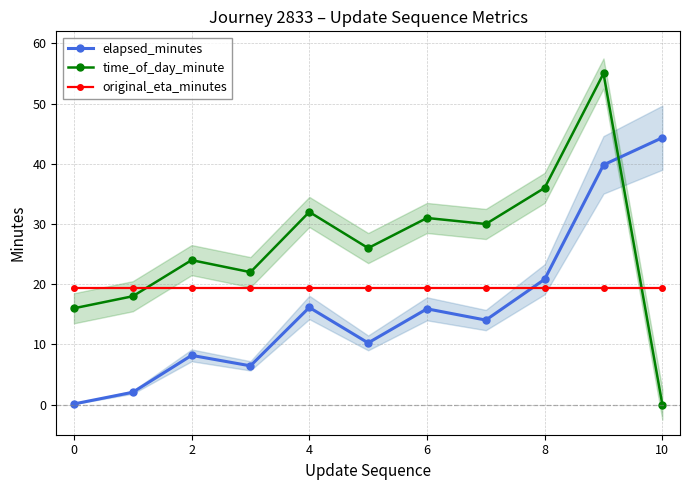

Is the value of elapsed_minutes at 10 greater than the value of time_of_day_minute at 10?

Yes